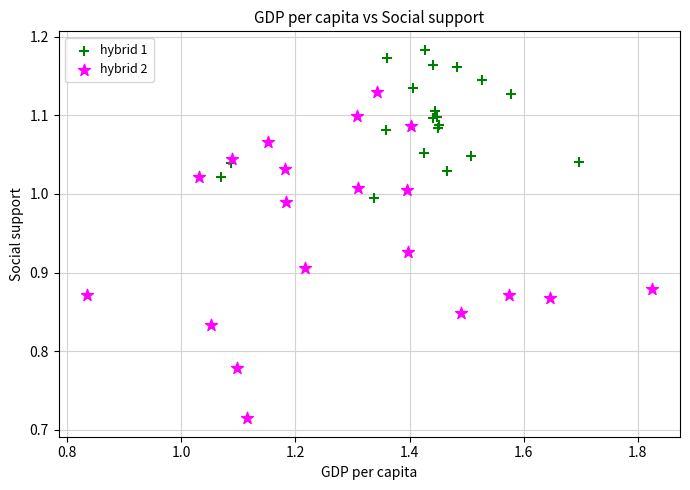

Which series has the largest Y range (max minus min)?

hybrid 2